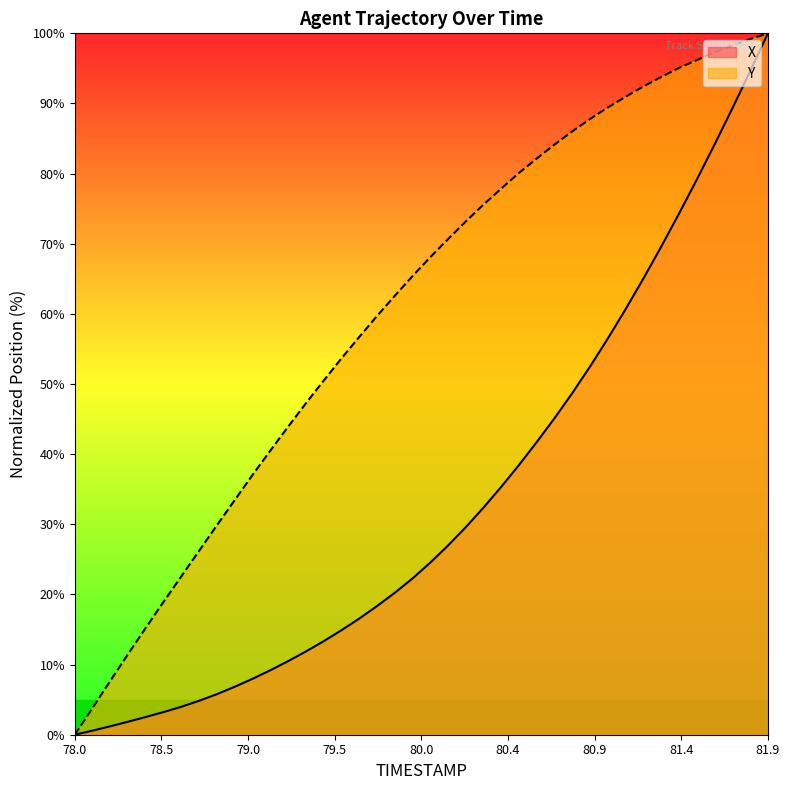

Which series has the largest range (max minus min)?

X